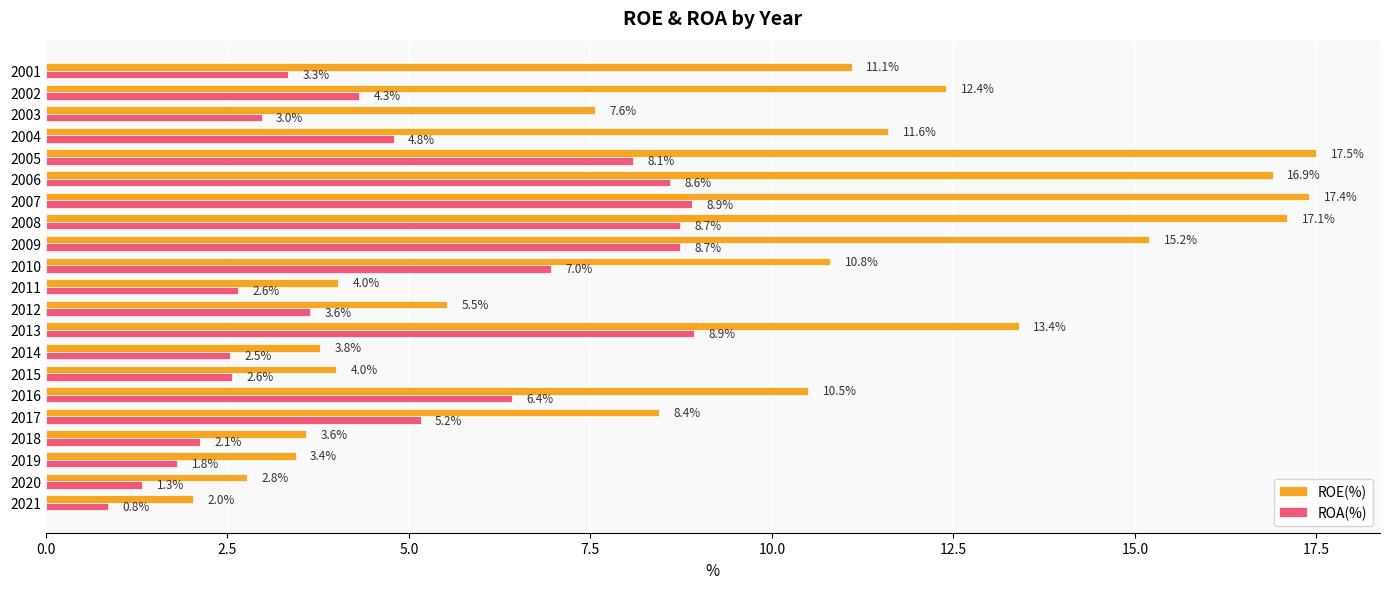

At which label is ROA(%) closest to 4?

2002